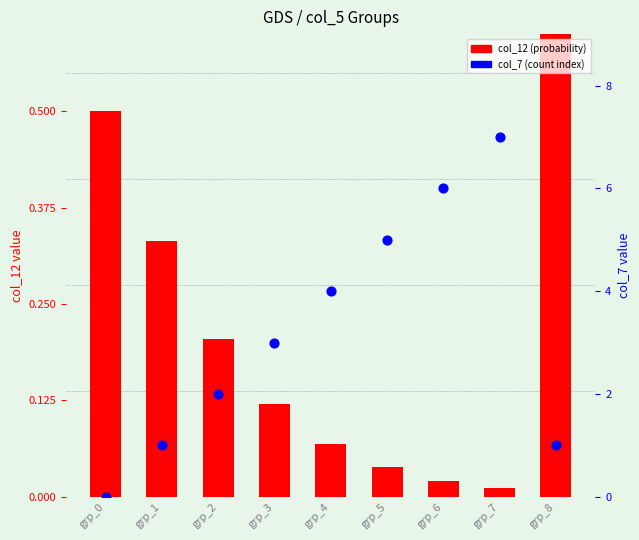

Is the value of col_12 (probability) at grp_4 greater than the value of col_7 (count index) at grp_2?

No